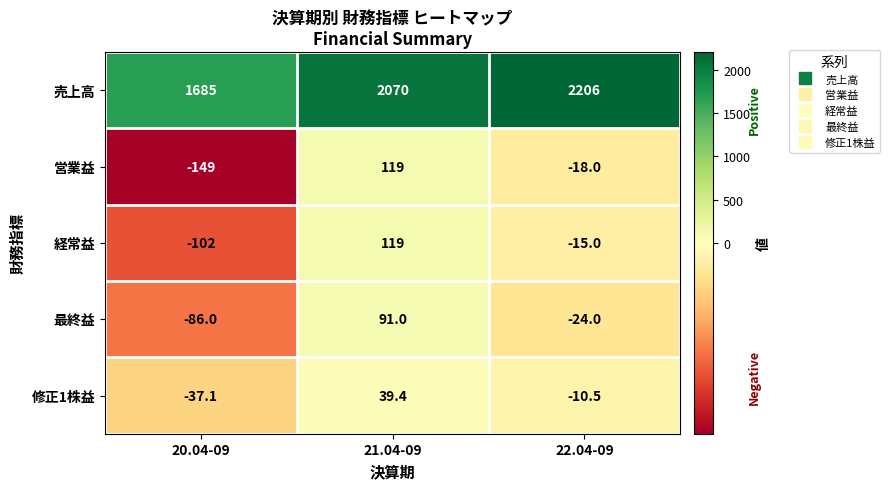

Reading right to left, extract all data points from this chart.

売上高: 22.04-09=2206.0	21.04-09=2070.0	20.04-09=1685.0
営業益: 22.04-09=-18.0	21.04-09=119.0	20.04-09=-149.0
経常益: 22.04-09=-15.0	21.04-09=119.0	20.04-09=-102.0
最終益: 22.04-09=-24.0	21.04-09=91.0	20.04-09=-86.0
修正1株益: 22.04-09=-10.5	21.04-09=39.4	20.04-09=-37.1